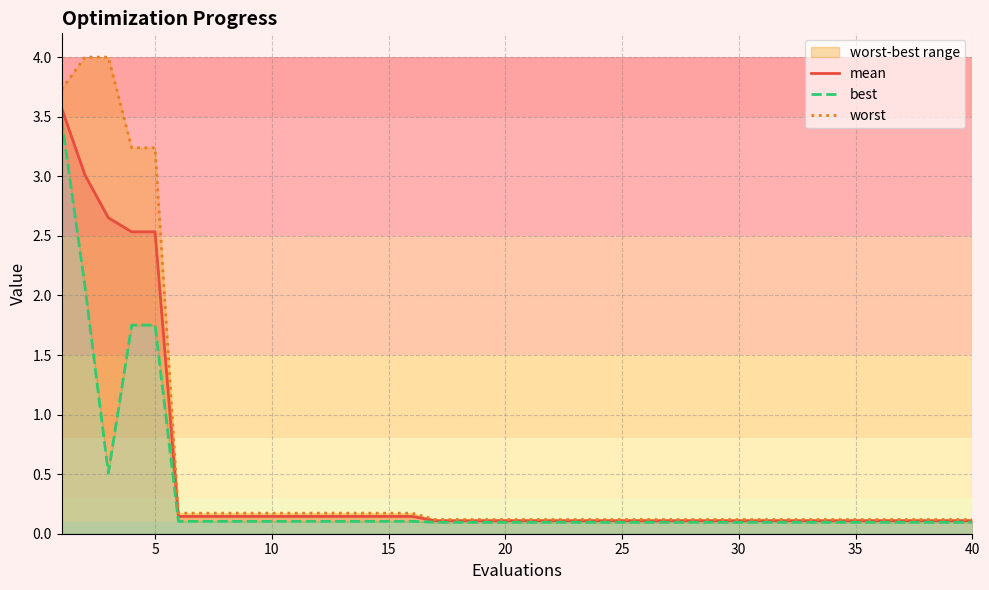

Count the number of data series in this chart.

3